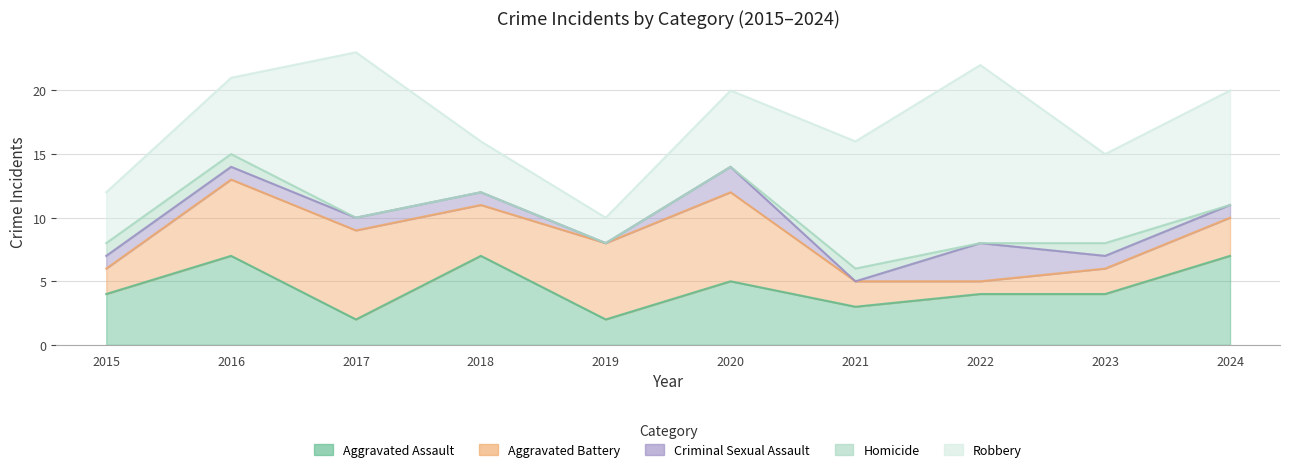

Between 2024 and 2023, which is larger?

2024